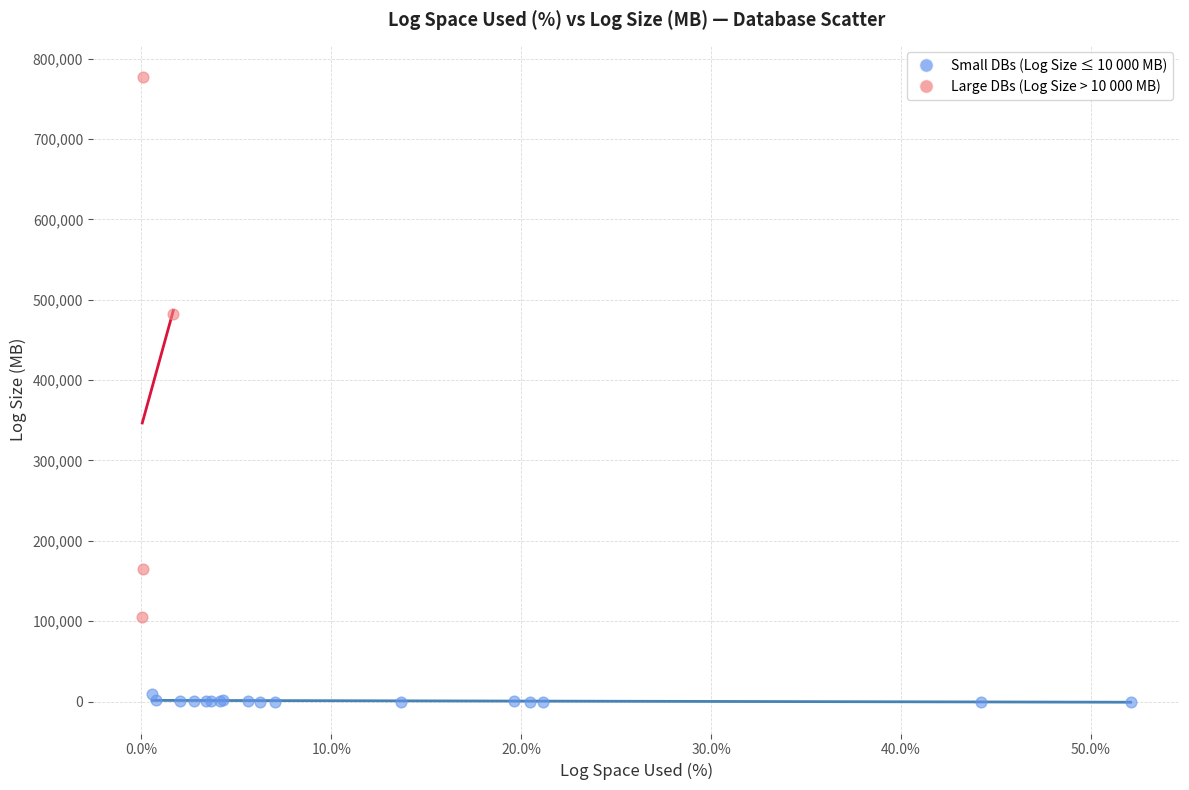

Which series reaches the maximum Y coordinate?

Large DBs (Log Size > 10 000 MB)